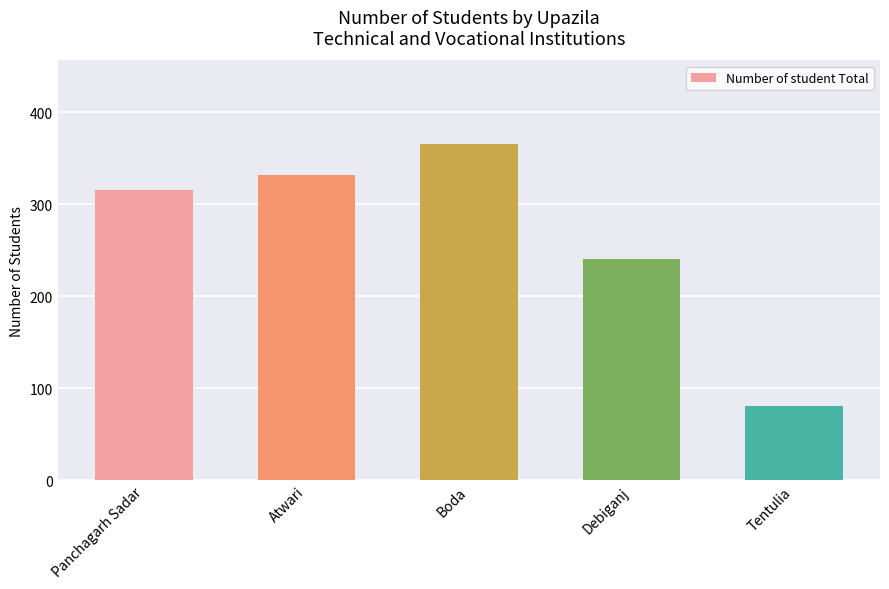

Reading right to left, list all the values displayed in this chart.

80	240	365	332	315